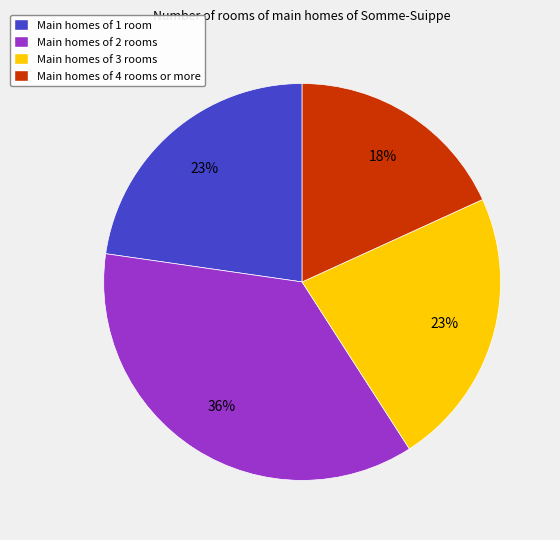

To the nearest percent, what is the difference between the largest and smallest slice percentages?

18%